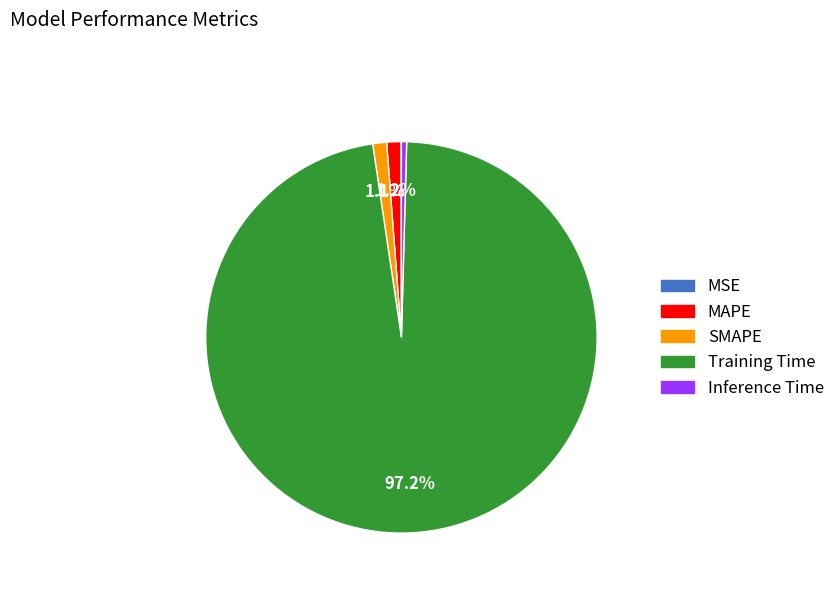

To the nearest percent, what is the average slice percentage?

20%